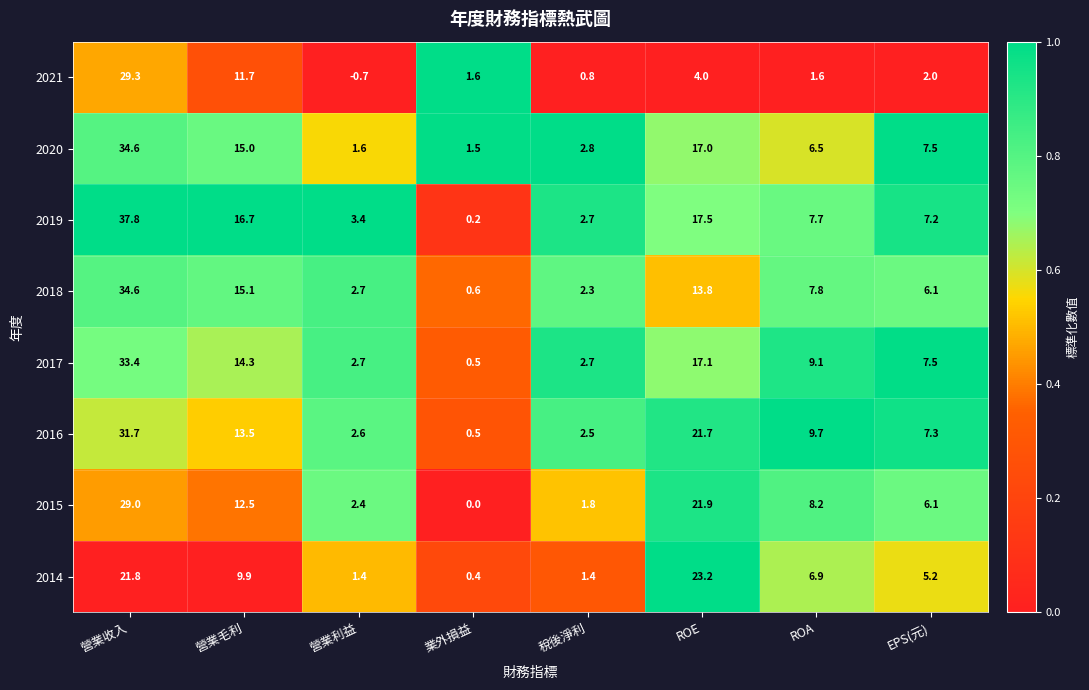

Which series has the largest range (max minus min)?

2019